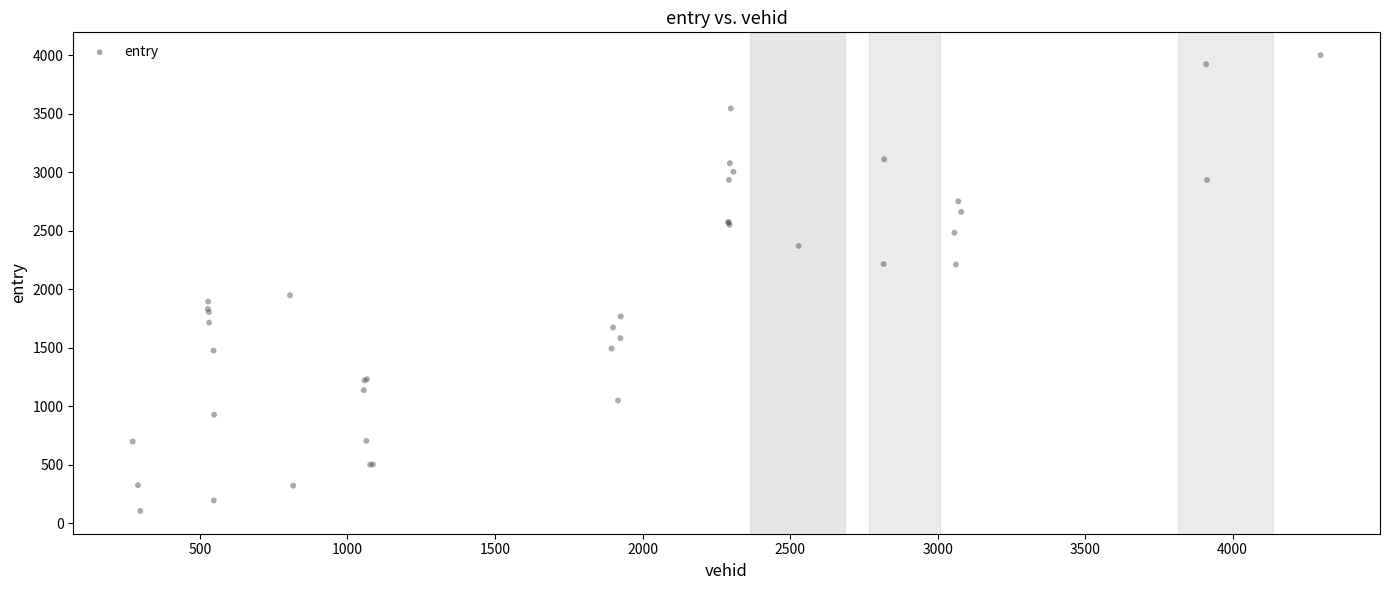

What Y value in the scatter plot is closest to 2051?

1947.0